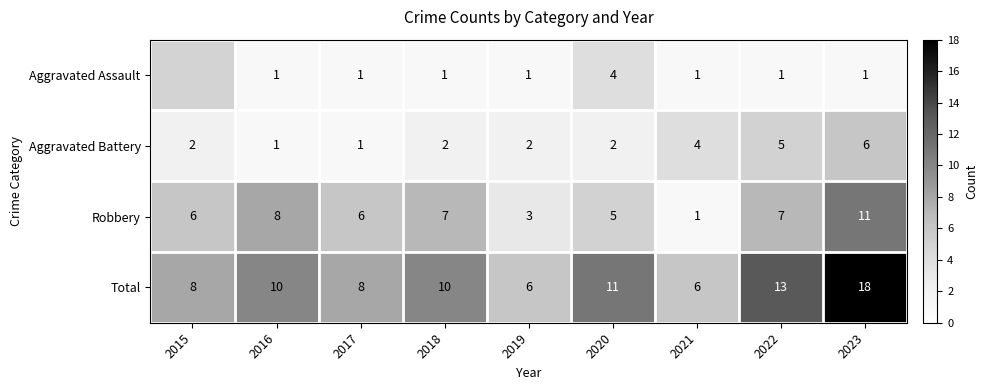

How many Robbery values are between 5 and 7?

5